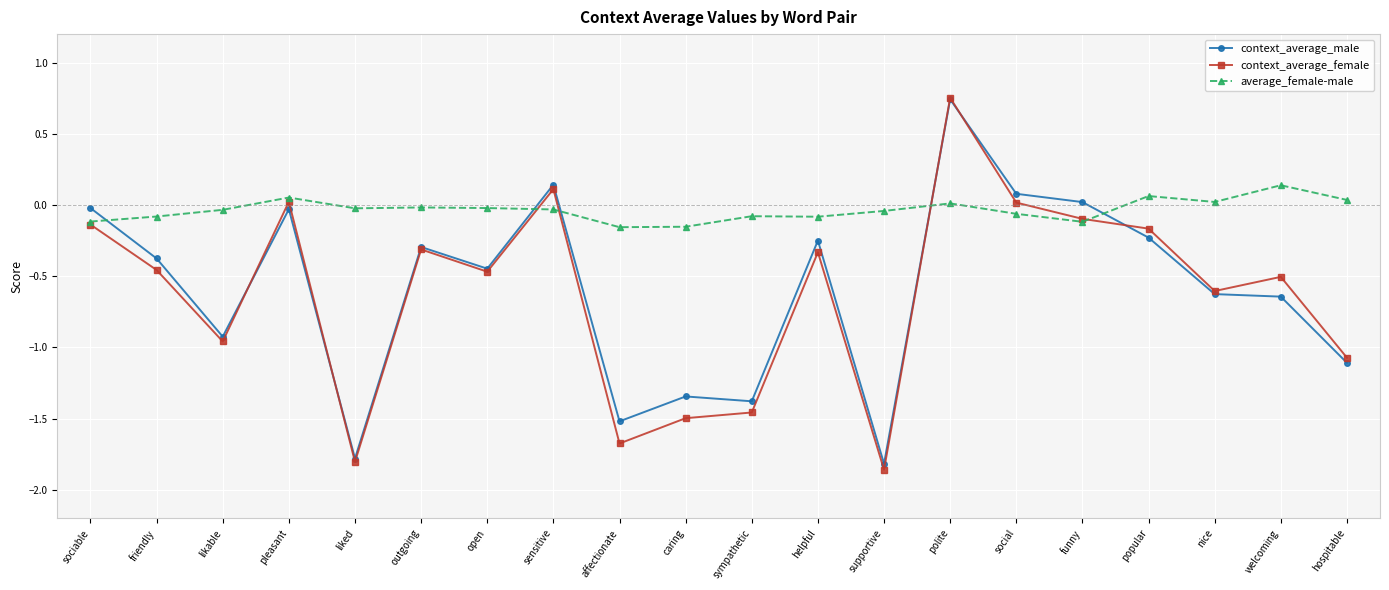

What is the label of the 18th point from the right?

likable